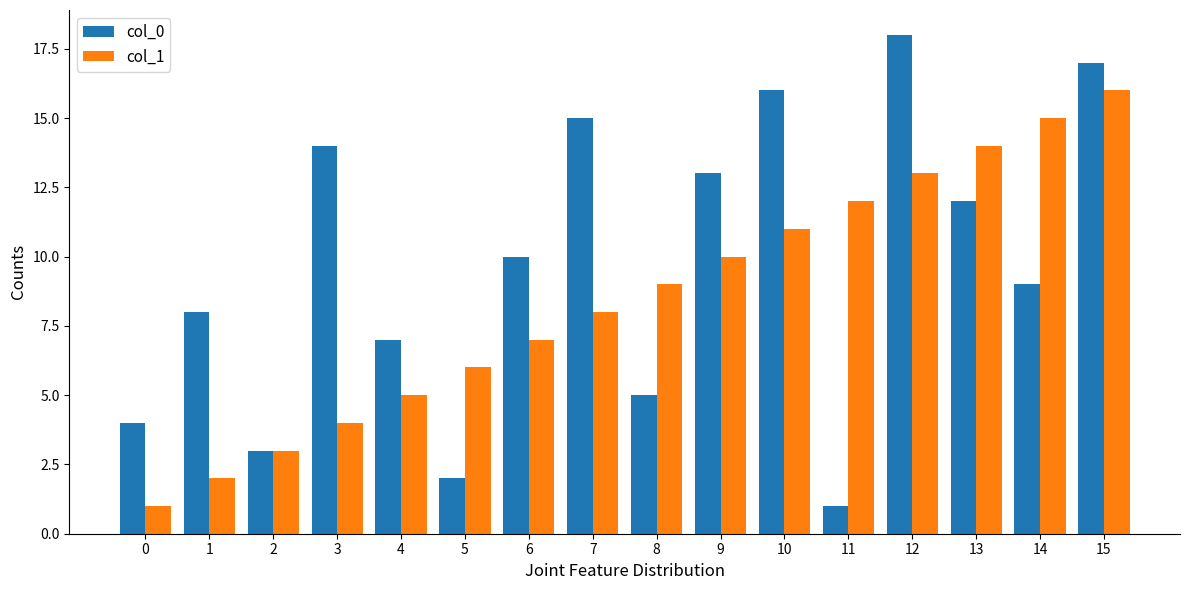

Reading left to right, what are all the values shown in this chart?

col_0: 4	8	3	14	7	2	10	15	5	13	16	1	18	12	9	17
col_1: 1	2	3	4	5	6	7	8	9	10	11	12	13	14	15	16